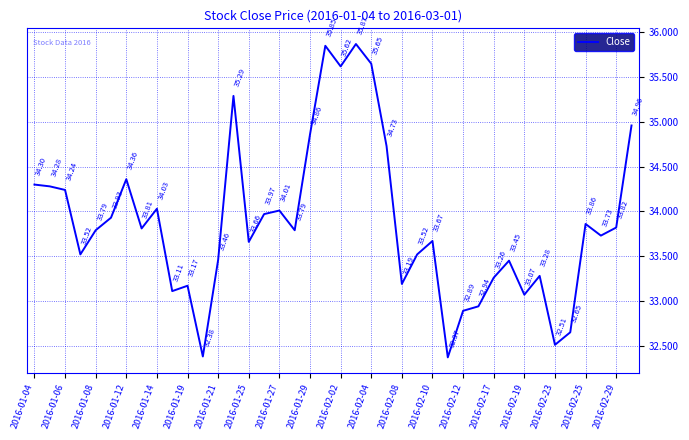

How many lines are shown in the chart?

1